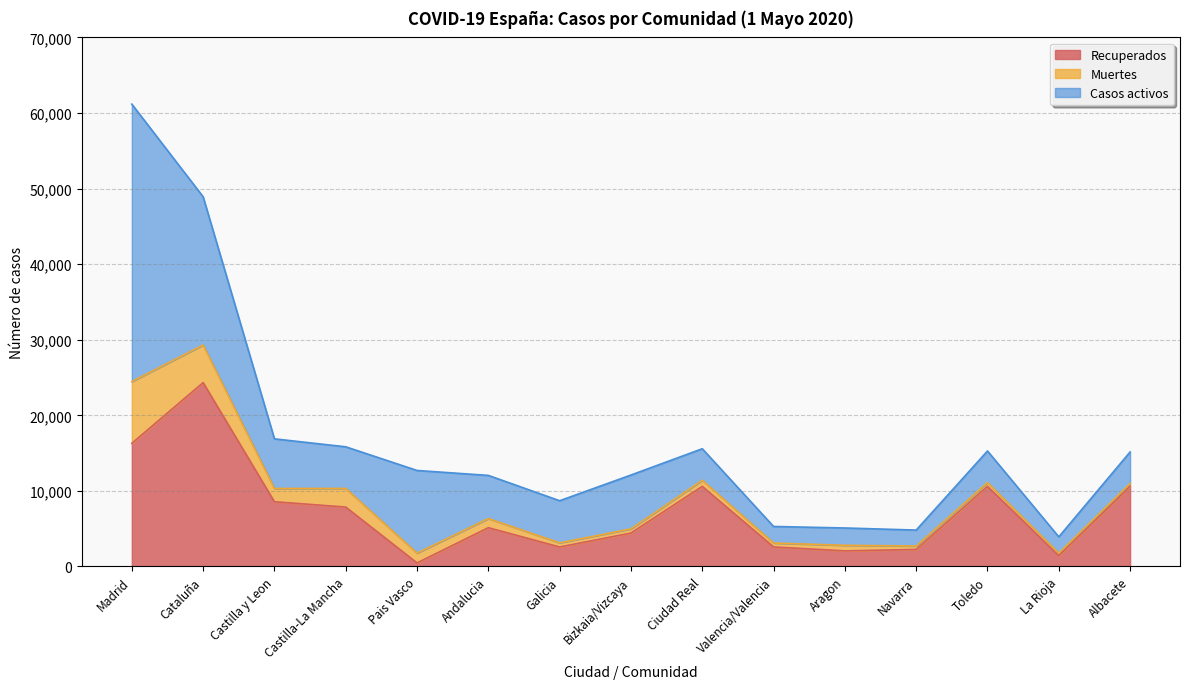

The value of Casos activos at Ciudad Real is 6428. True or false?

False